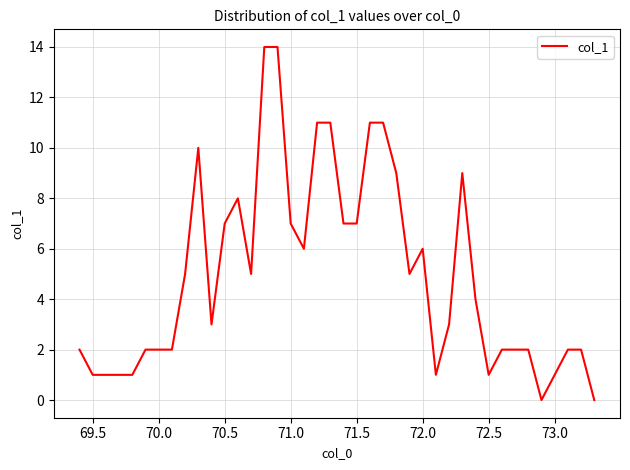

How many lines are shown in the chart?

1